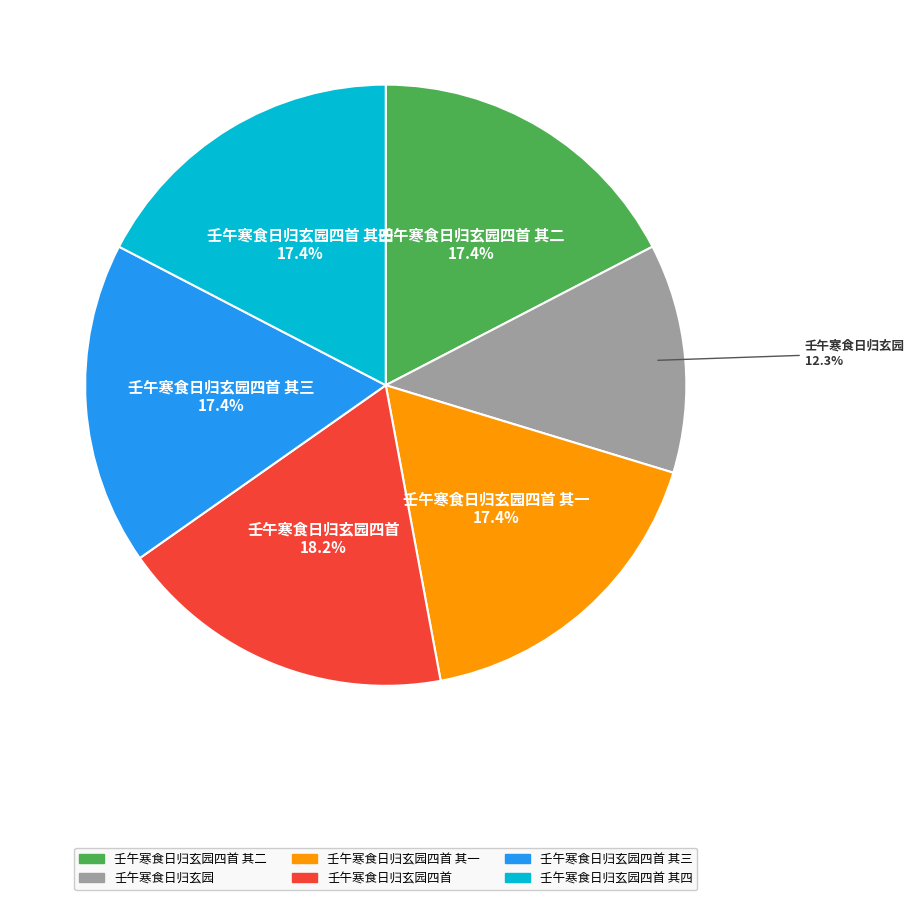

How many slices are in this pie chart?

6